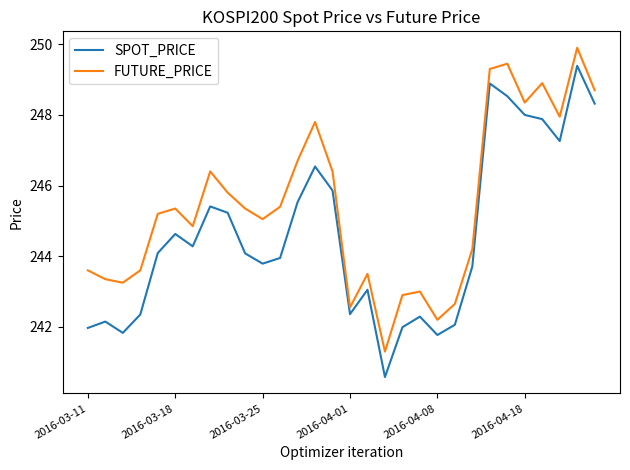

How many interior local peaks does the SPOT_PRICE series have?

8